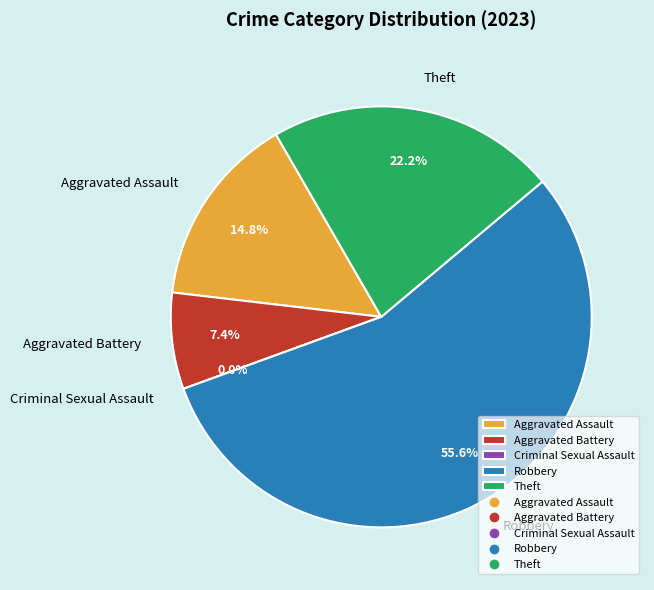

Which slice is the smallest?

Criminal Sexual Assault